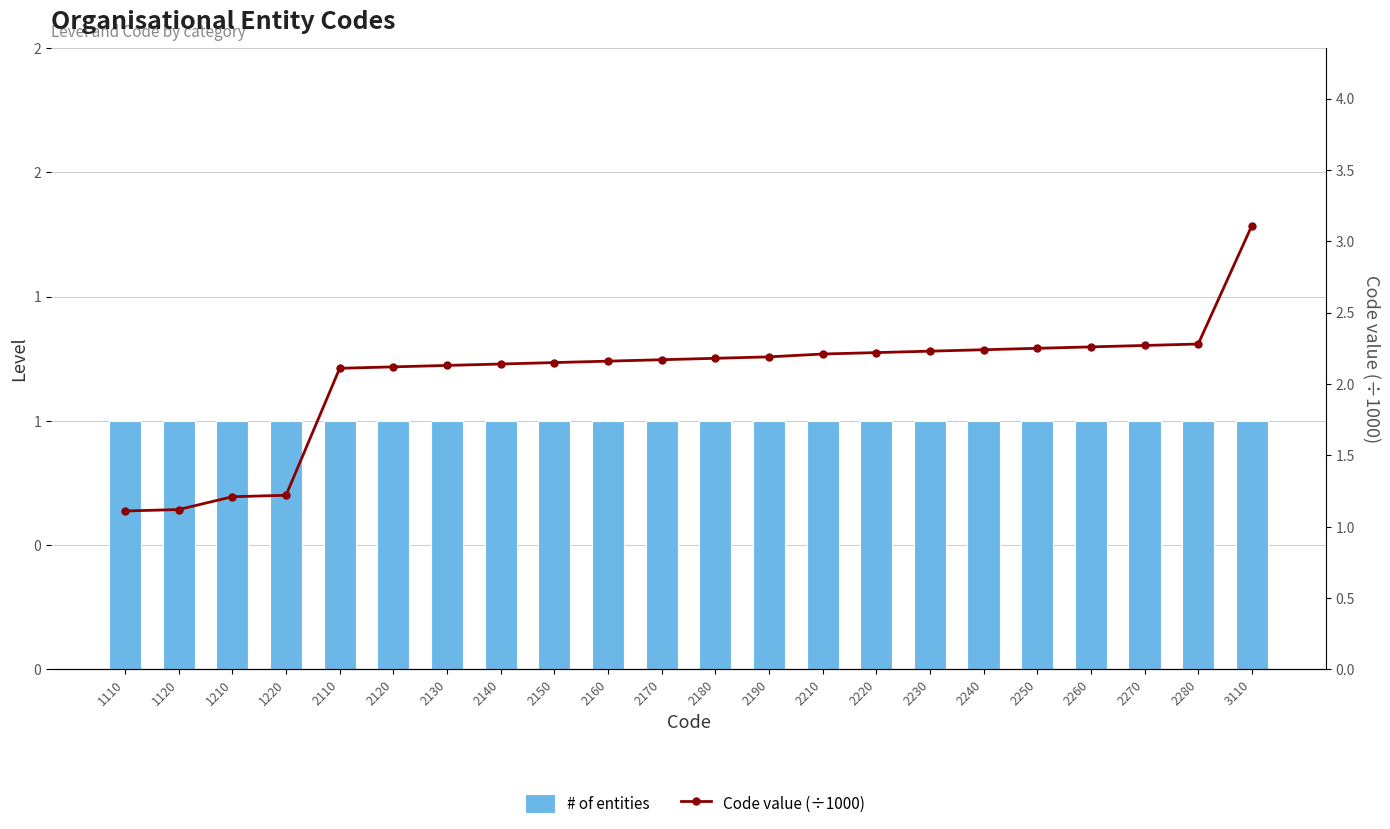

Reading left to right, extract all data points from this chart.

# of entities: 1.0	1.0	1.0	1.0	1.0	1.0	1.0	1.0	1.0	1.0	1.0	1.0	1.0	1.0	1.0	1.0	1.0	1.0	1.0	1.0	1.0	1.0
Code value (÷1000): 1.1	1.1	1.2	1.2	2.1	2.1	2.1	2.1	2.1	2.2	2.2	2.2	2.2	2.2	2.2	2.2	2.2	2.2	2.3	2.3	2.3	3.1